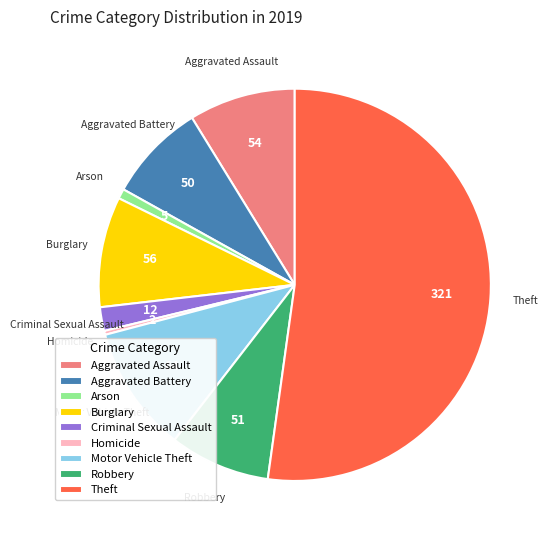

Is it true that Arson is 1% of the pie?

True